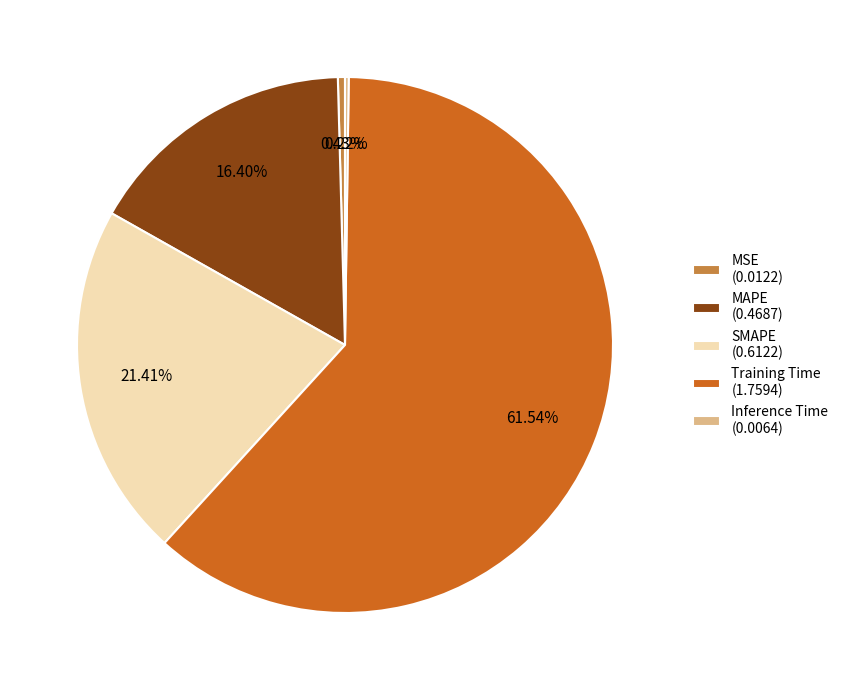

What percentage is the Training Time slice, to the nearest percent?

62%